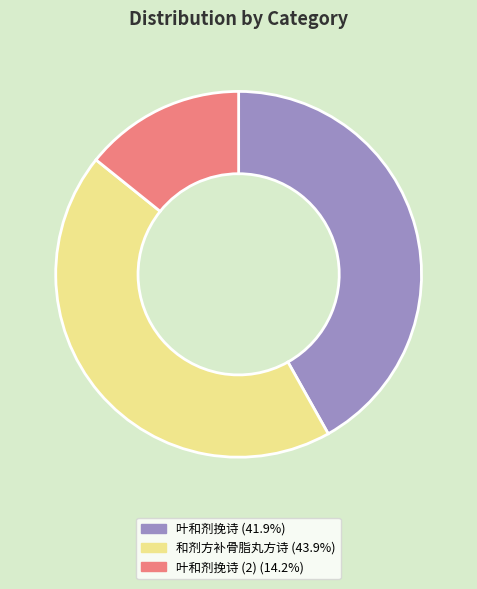

How many slices are in this pie chart?

3